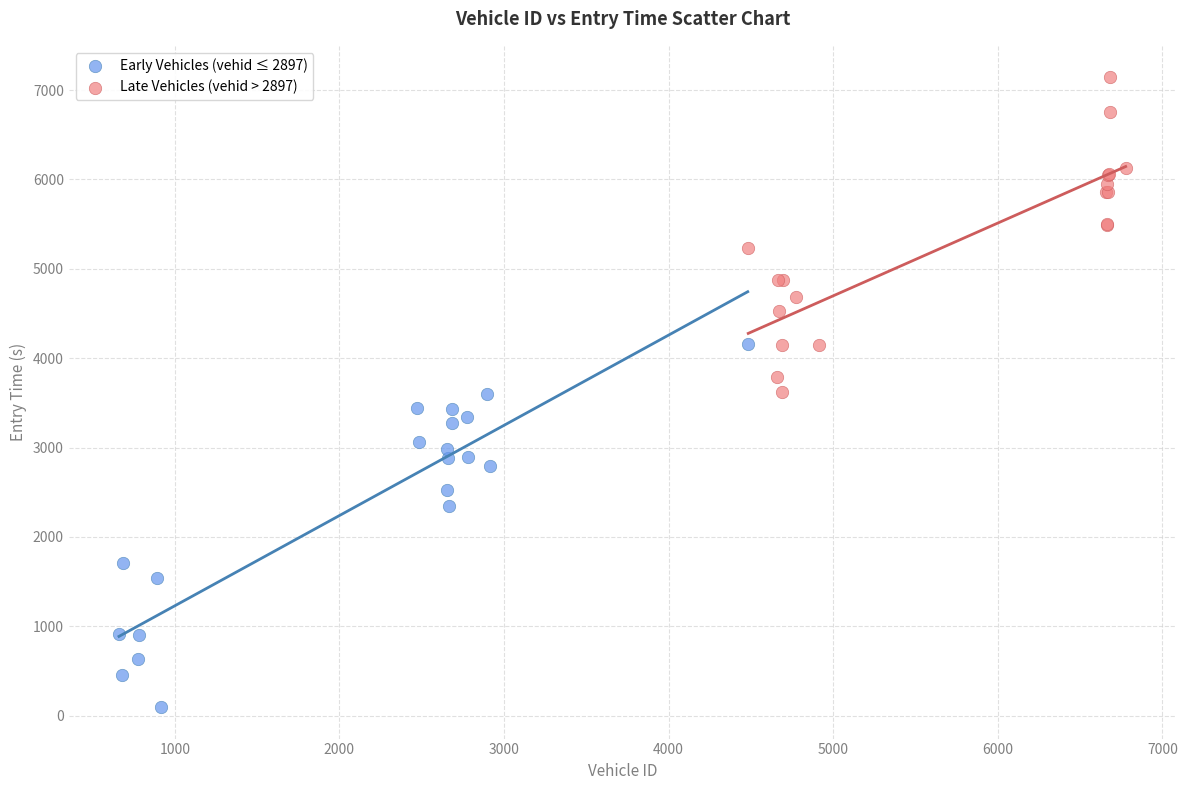

Which series reaches the minimum Y coordinate?

Early Vehicles (vehid ≤ 2897)